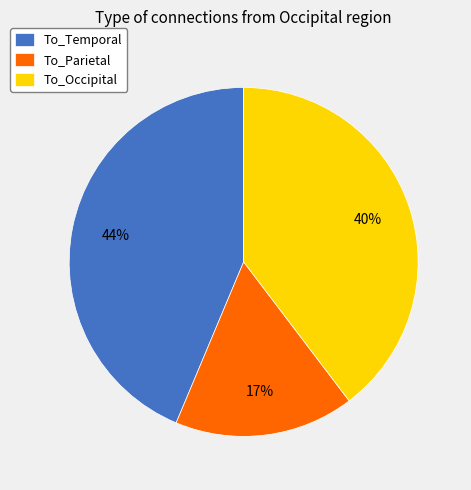

Which slice is the smallest?

To_Parietal